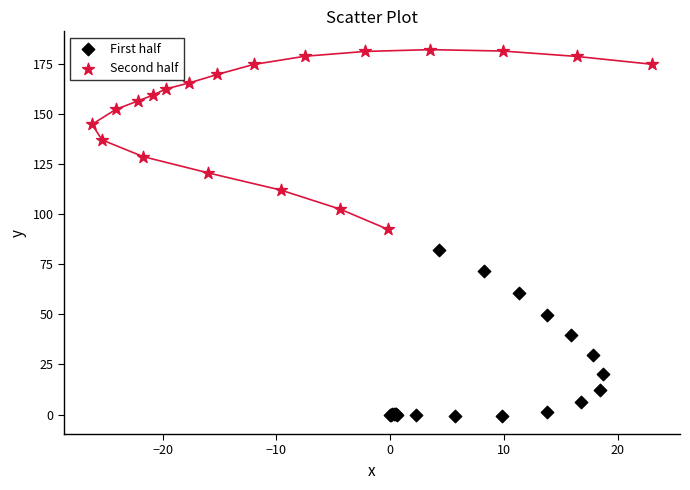

Which series contains the highest Y value?

Second half